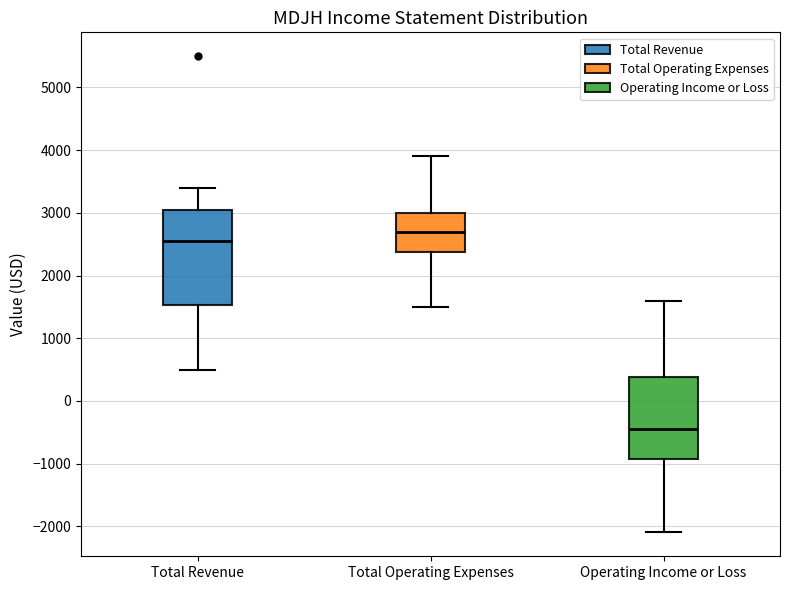

Where is the lower edge of the box for Operating Income or Loss on the y-axis? The values are not printed on the chart, so give them approximately, as read against the axis.

-900